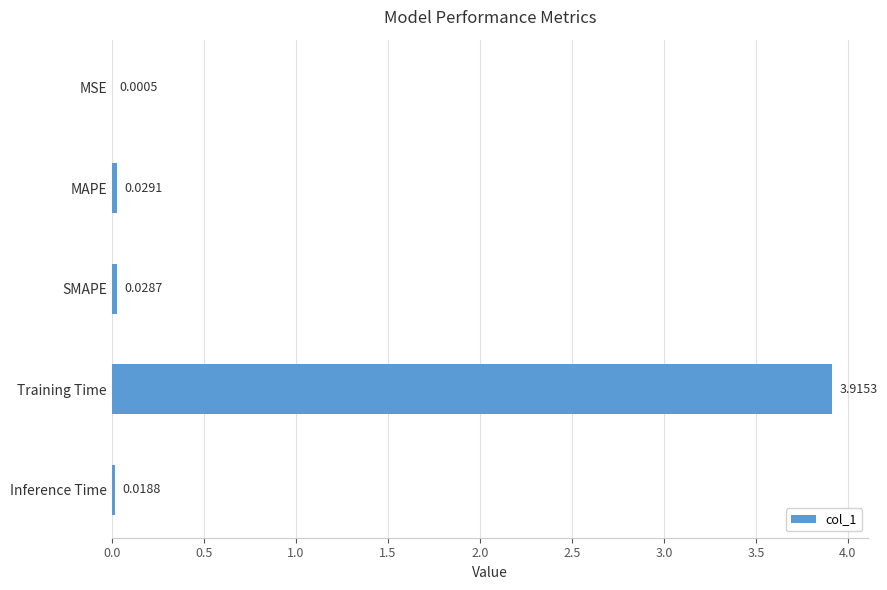

Between MAPE and Inference Time, which is larger?

MAPE